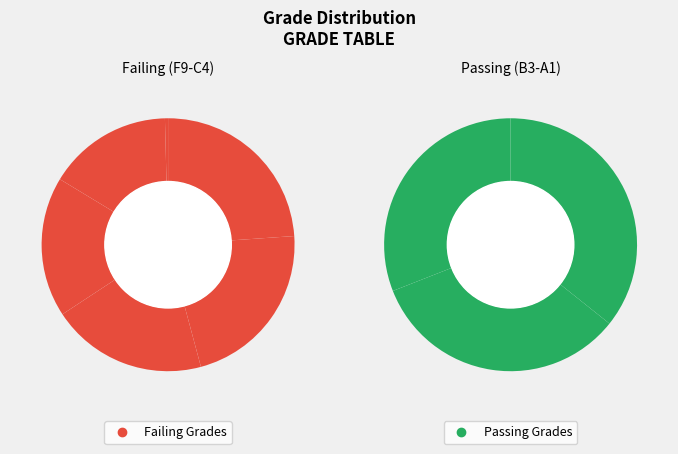

Is B3 the majority of the pie?

No